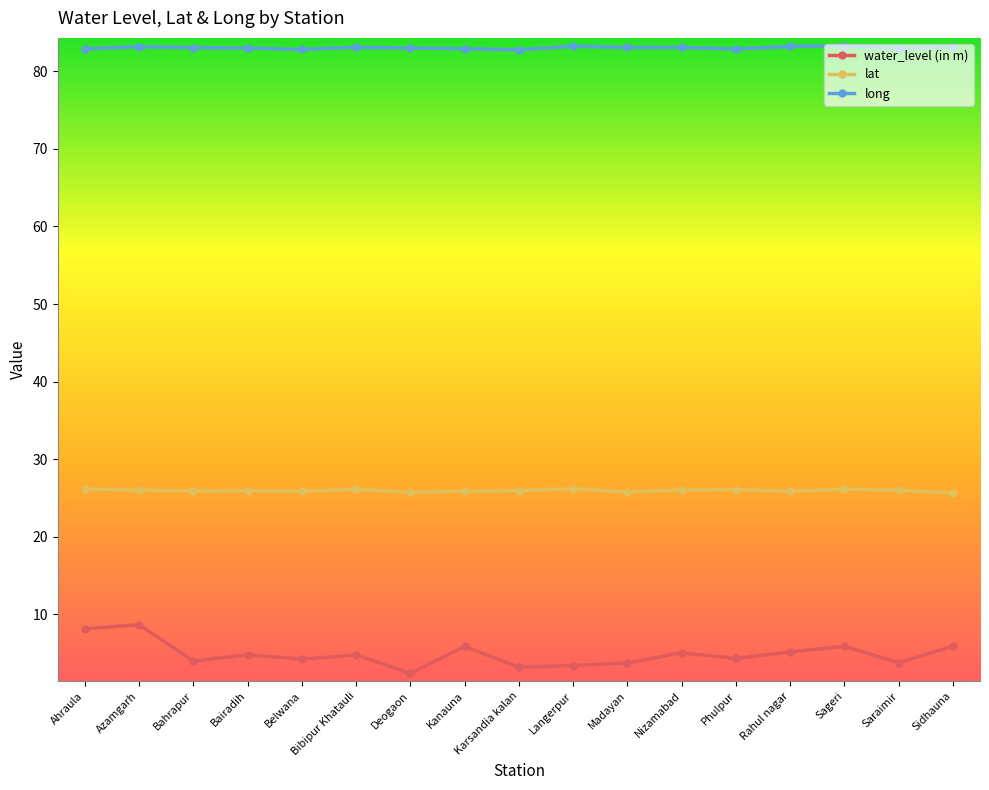

At Azamgarh, list the series in order from smallest to largest.

water_level (in m), lat, long